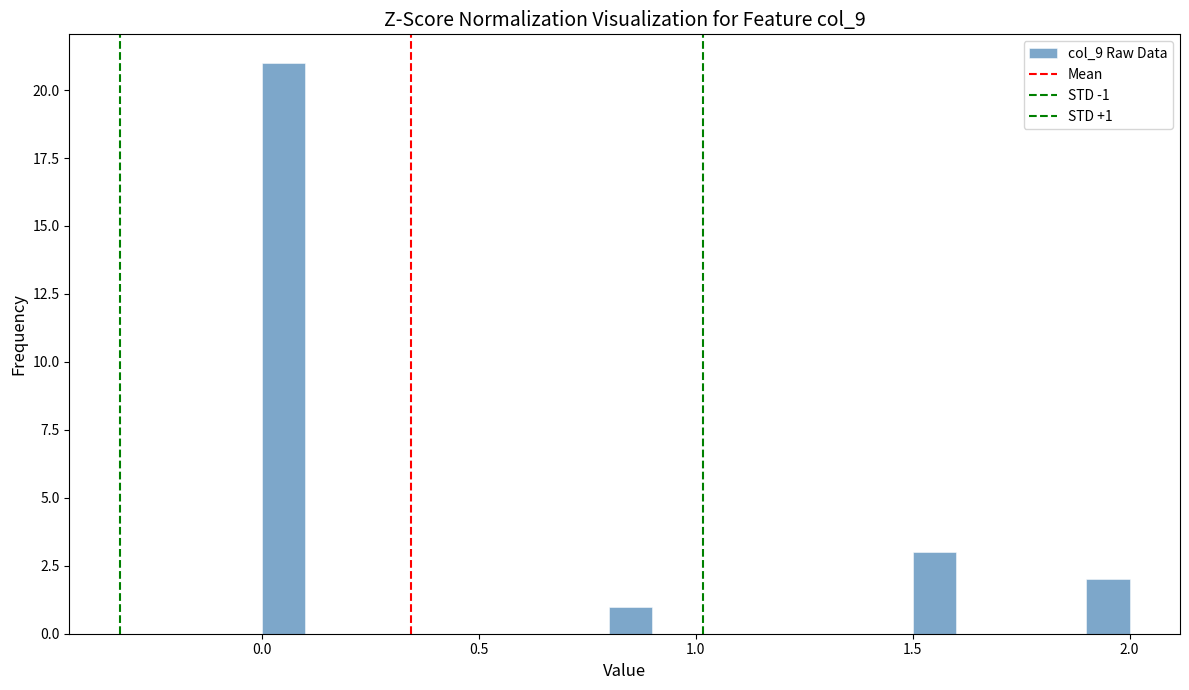

Read against the x-axis, roughly where is the centre of the tallest bar?

0.05